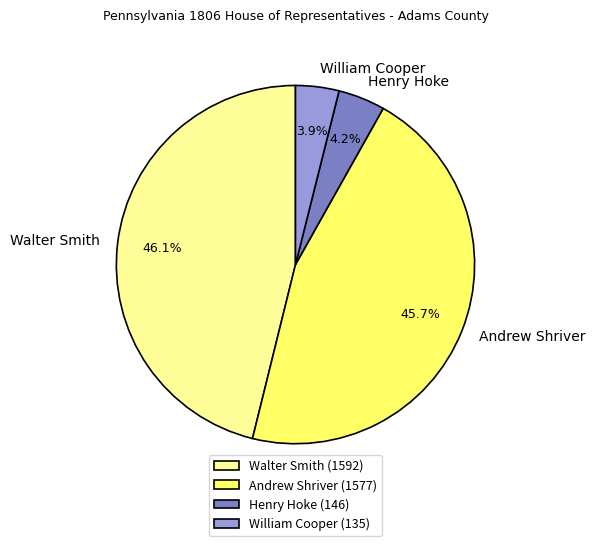

Does Henry Hoke represent more than half of the total?

No